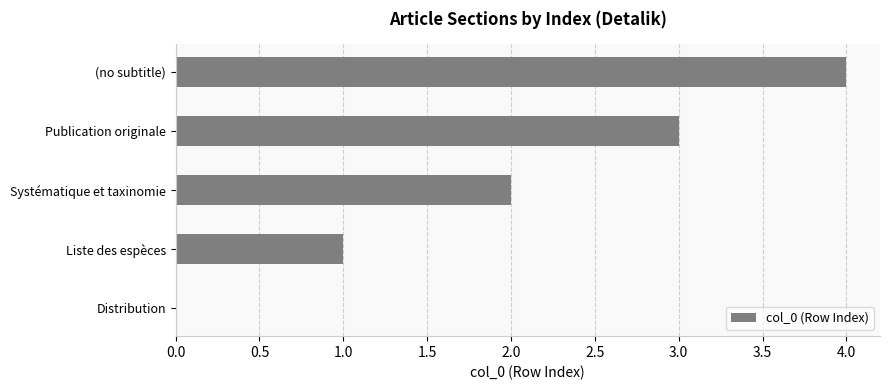

The chart shows a value of 3 at Publication originale. True or false?

True